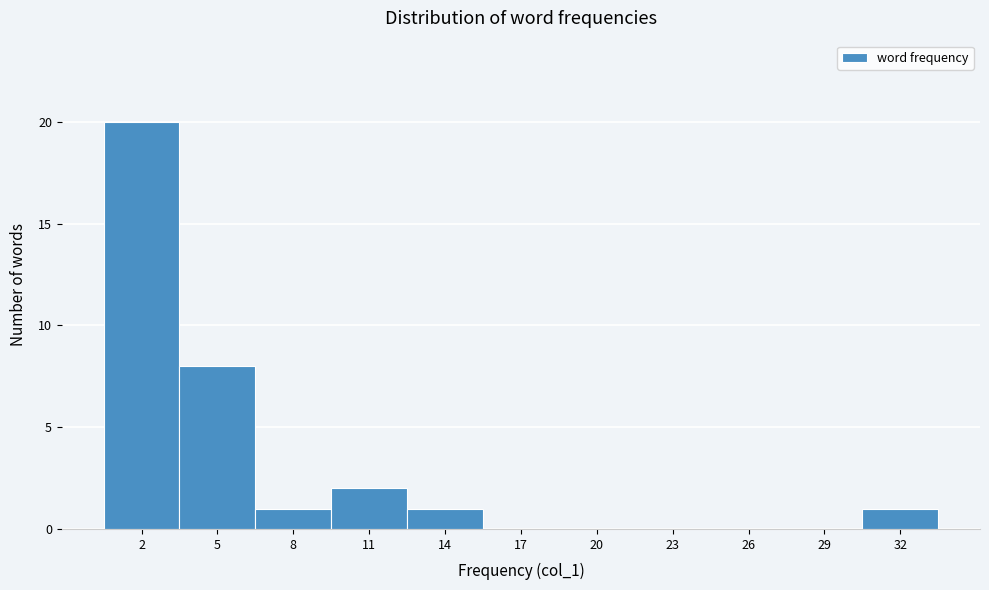

Reading left to right, transcribe this chart: for each bar, give the range it covers on the x-axis and its height. The values are not printed on the chart, so give them approximately, as read against the axis.

0.5 to 3.5: 20
3.5 to 6.5: 8
6.5 to 9.5: 1
9.5 to 12.5: 2
12.5 to 15.5: 1
15.5 to 18.5: 0
18.5 to 21.5: 0
21.5 to 24.5: 0
24.5 to 27.5: 0
27.5 to 30.5: 0
30.5 to 33.5: 1